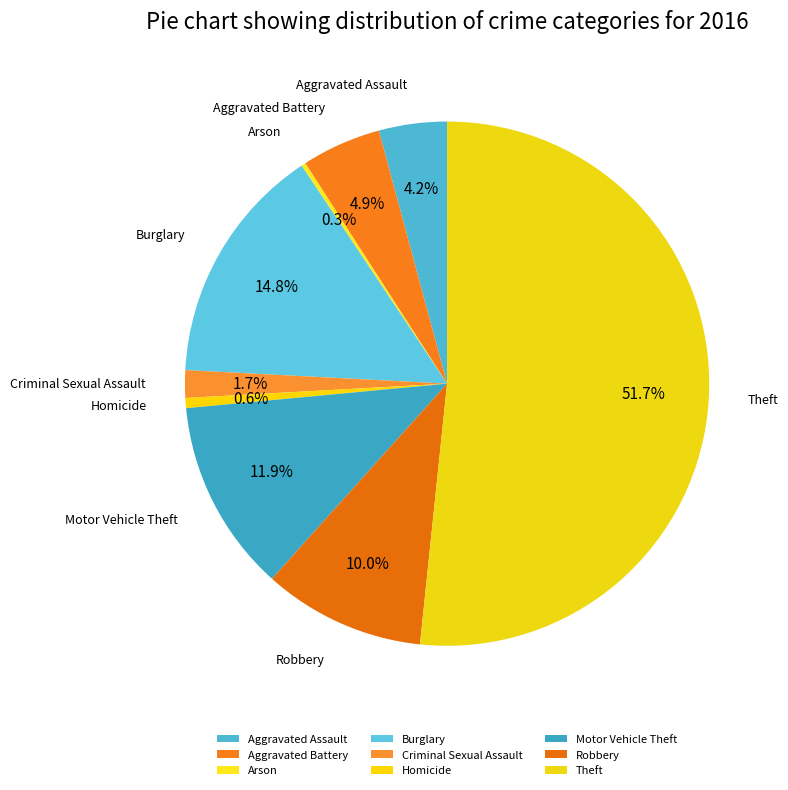

Approximately how many times larger is the value at Aggravated Assault compared to Motor Vehicle Theft?

0.4